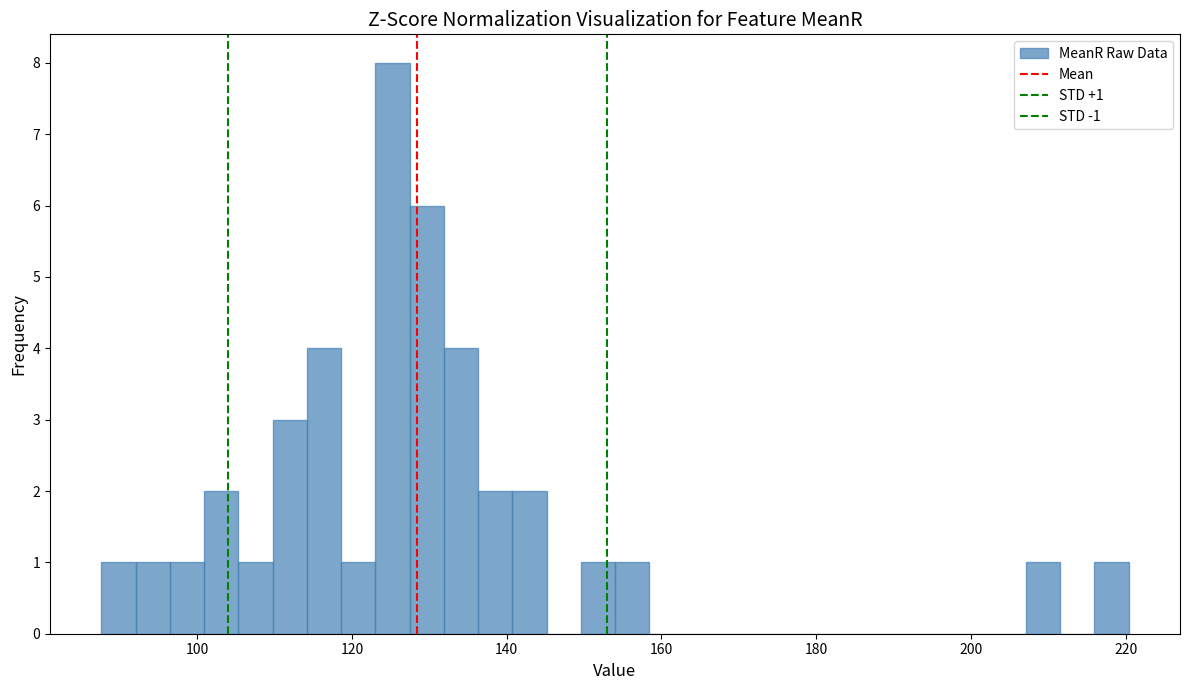

Read against the x-axis, roughly where is the centre of the tallest bar?

126